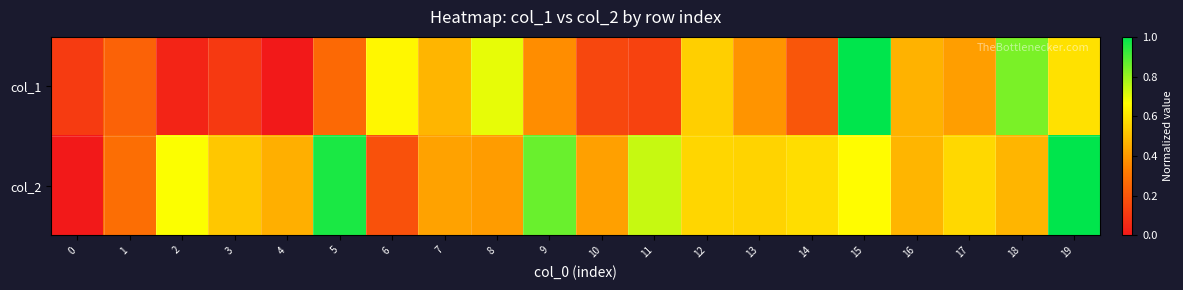

List the series in order of their peak value, lowest first.

col_1, col_2